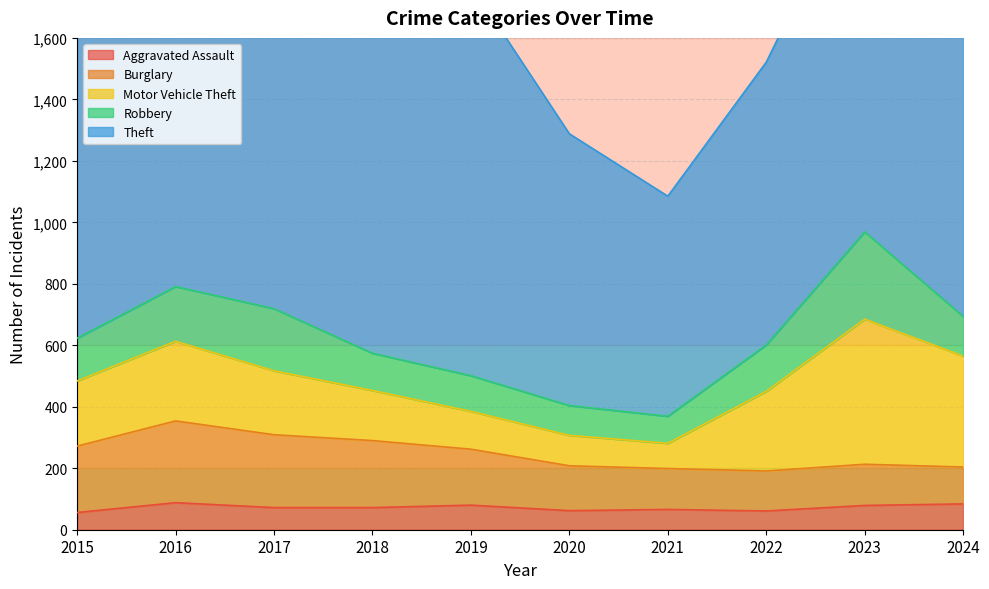

Where does the Robbery series first go above 139?

2016